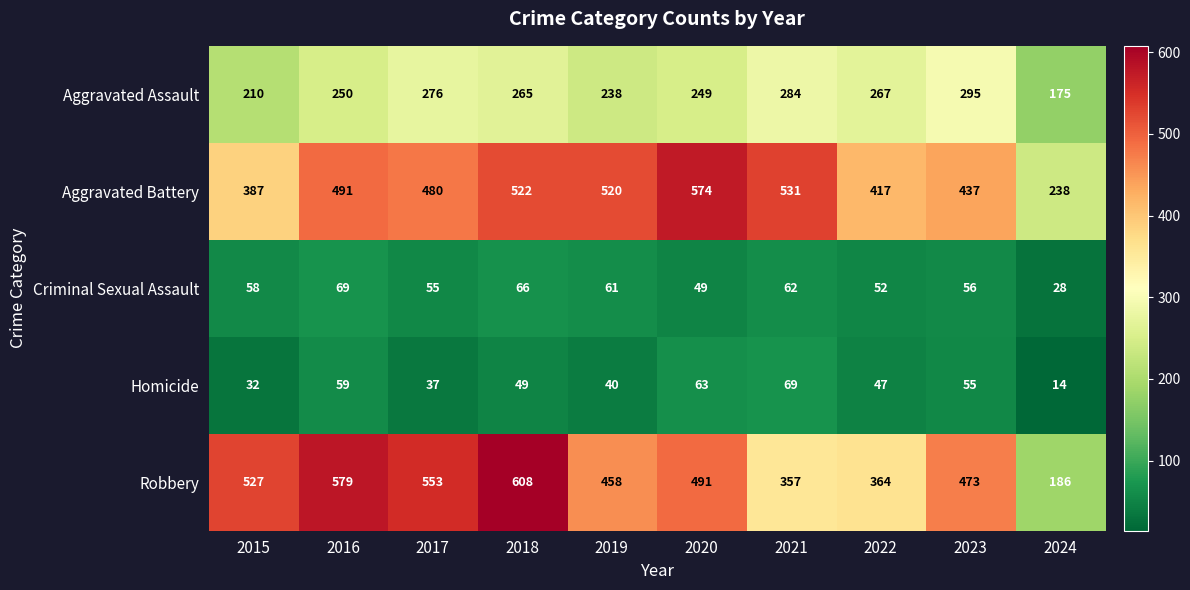

Between 2019 and 2020, which series saw the biggest shift?

Aggravated Battery